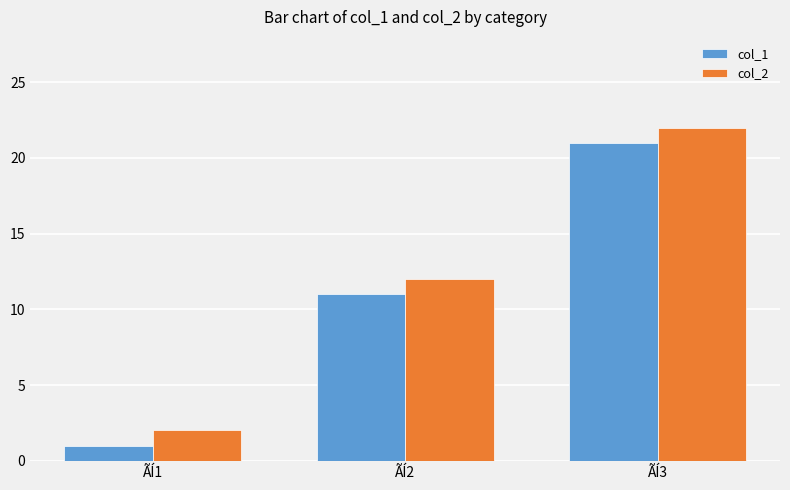

Reading left to right, extract all data points from this chart.

col_1: 1	11	21
col_2: 2	12	22